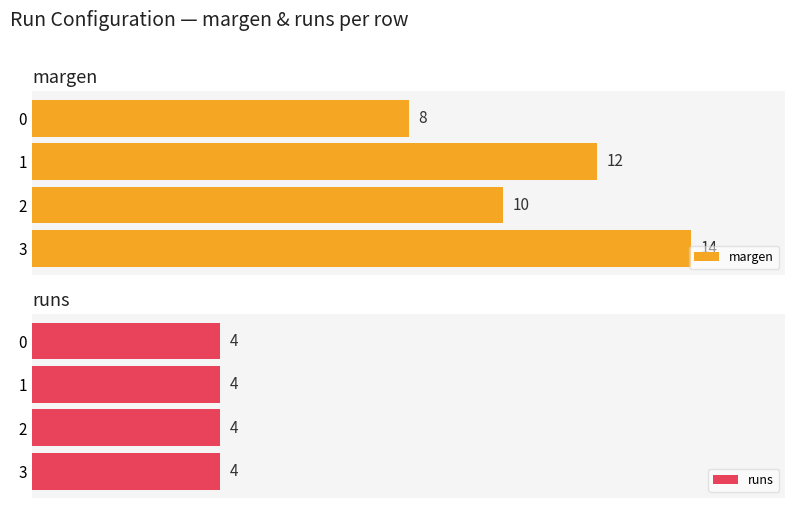

List the series in order of their overall mean, lowest first.

runs, margen